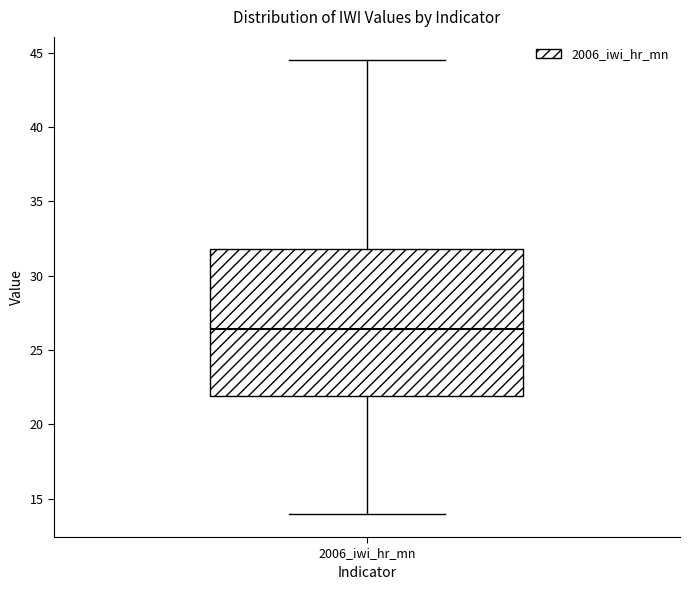

Where does the upper whisker of the box for 2006_iwi_hr_mn end on the y-axis? The values are not printed on the chart, so give them approximately, as read against the axis.

44.5